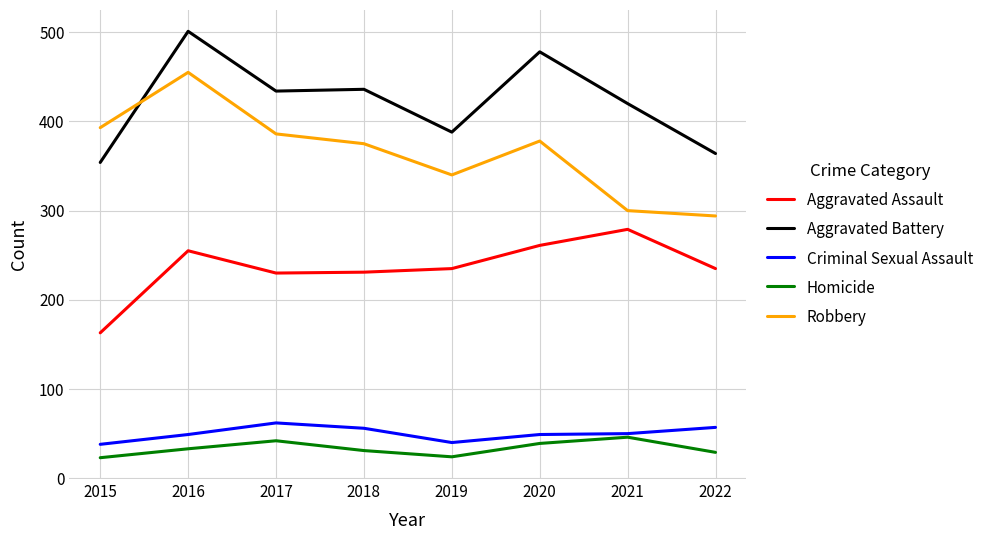

What is the spread (max minus min) of values at 2017?

392